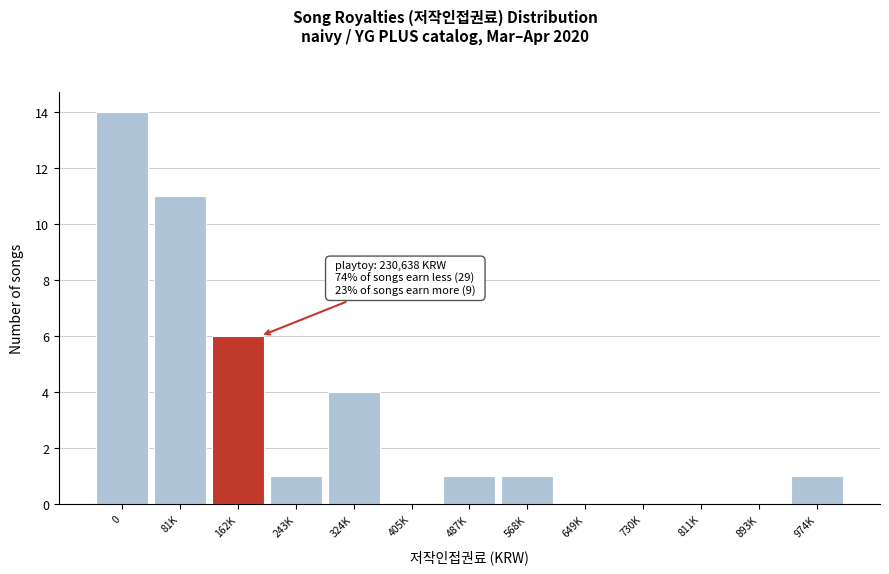

Reading left to right, what are all the values shown in this chart?

0=14	81K=11	162K=6	243K=1	324K=4	405K=0	487K=1	568K=1	649K=0	730K=0	811K=0	893K=0	974K=1